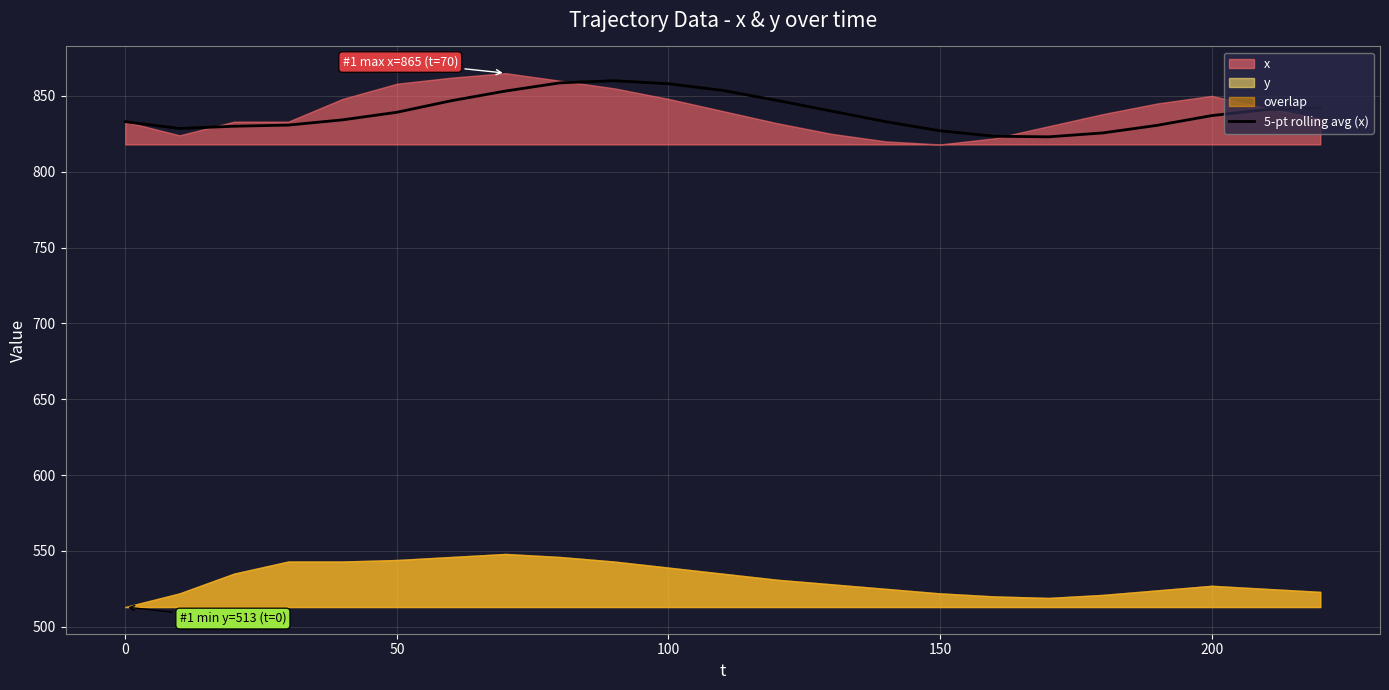

True or false: 5-pt rolling avg (x) has a value of 1084.1 at 150.

False